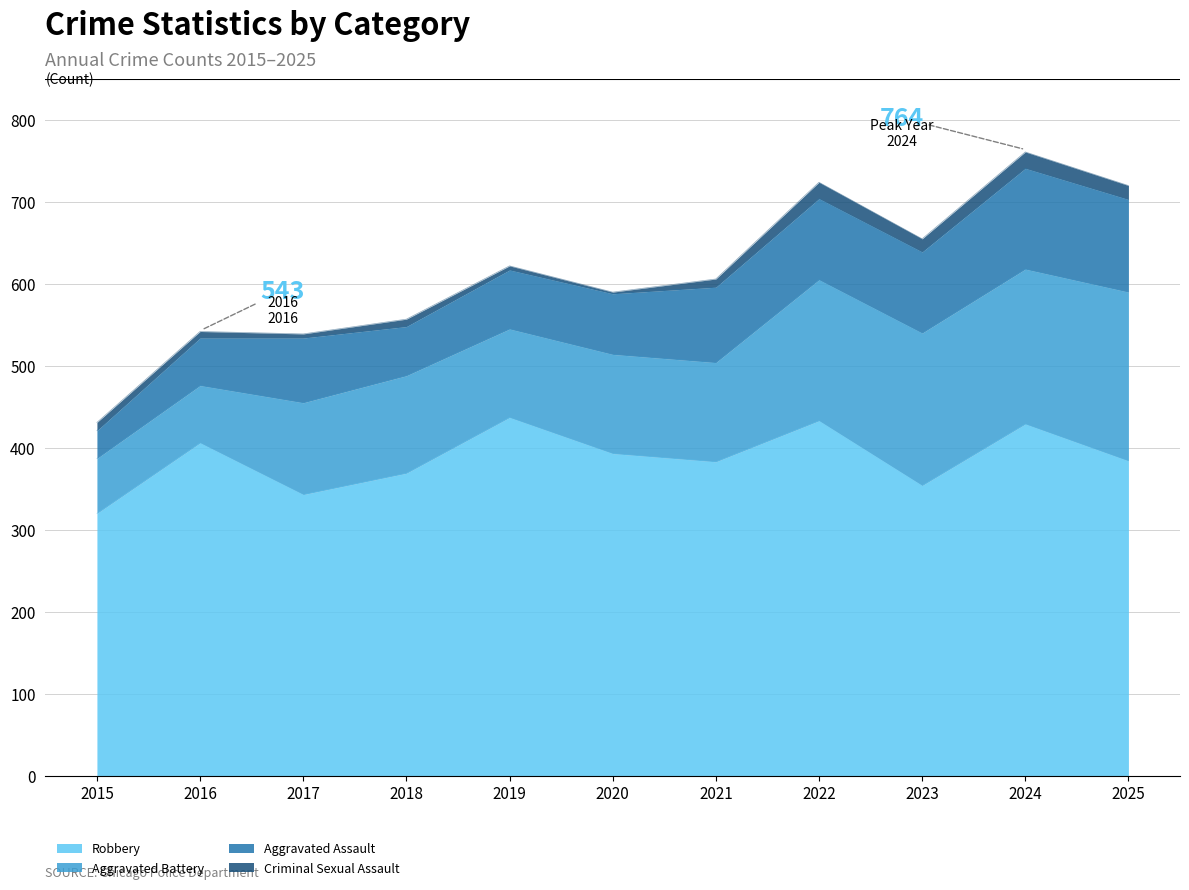

True or false: Robbery and Total intersect in this chart.

False